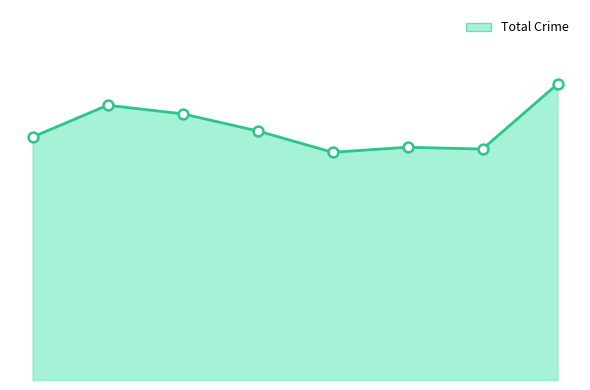

Does the chart have visible grid lines?

No